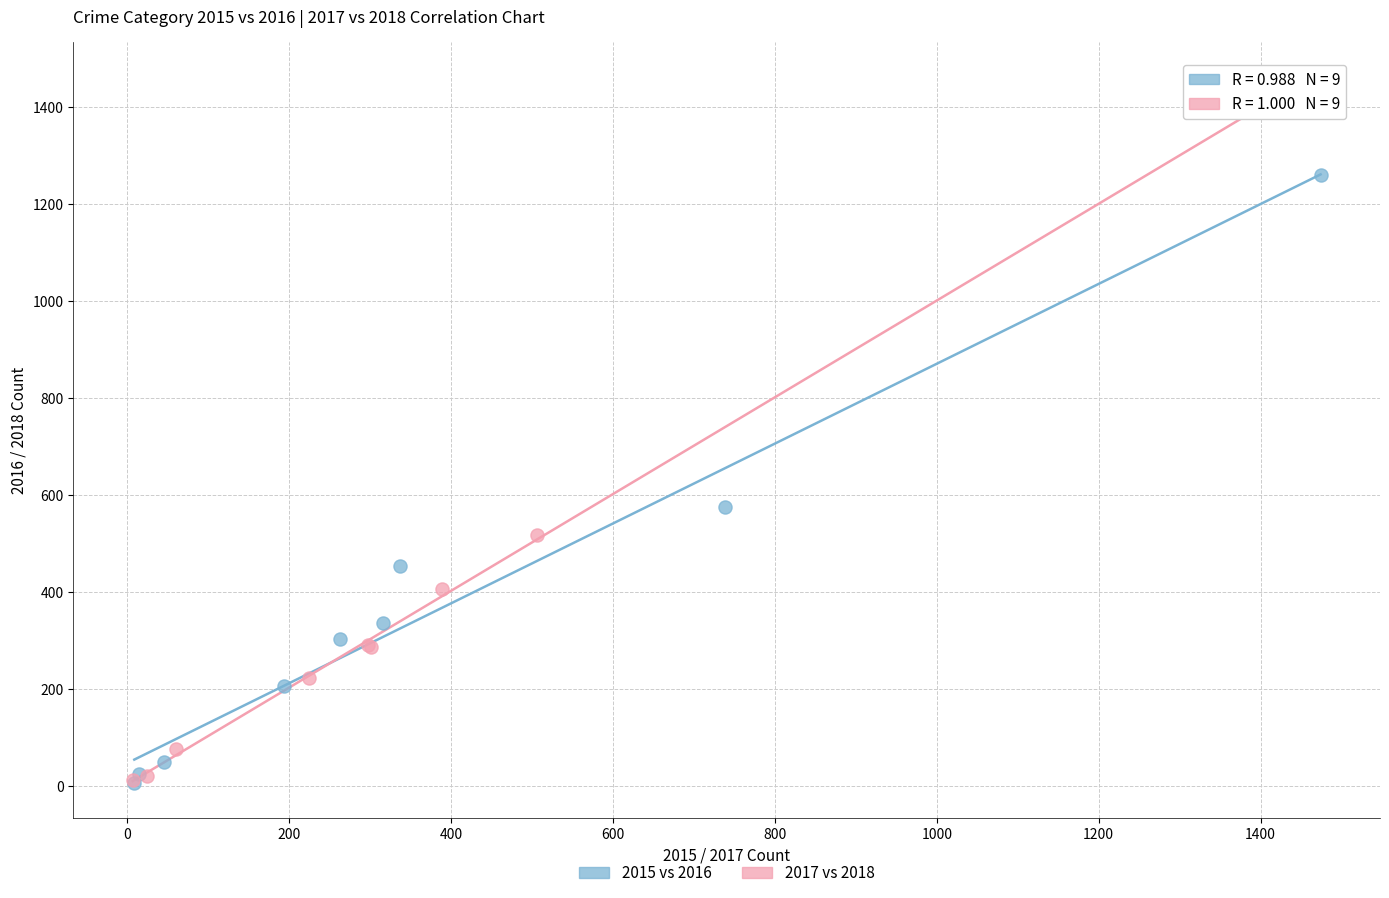

Which series contains the highest Y value?

2017 vs 2018